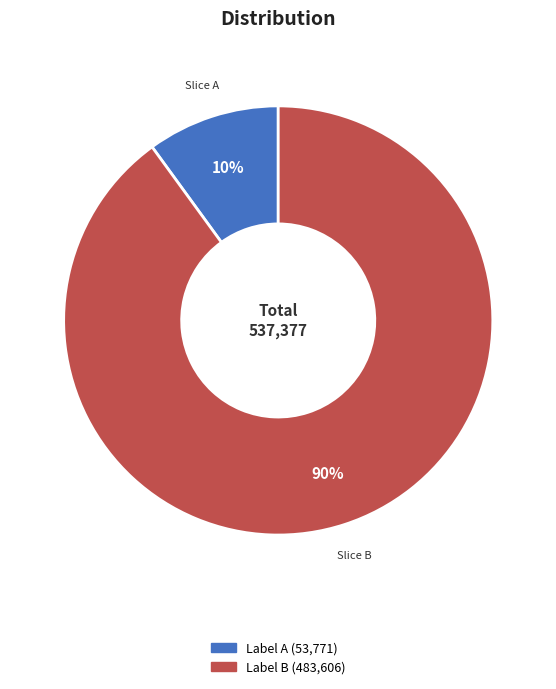

Is there a majority slice in this chart?

Yes